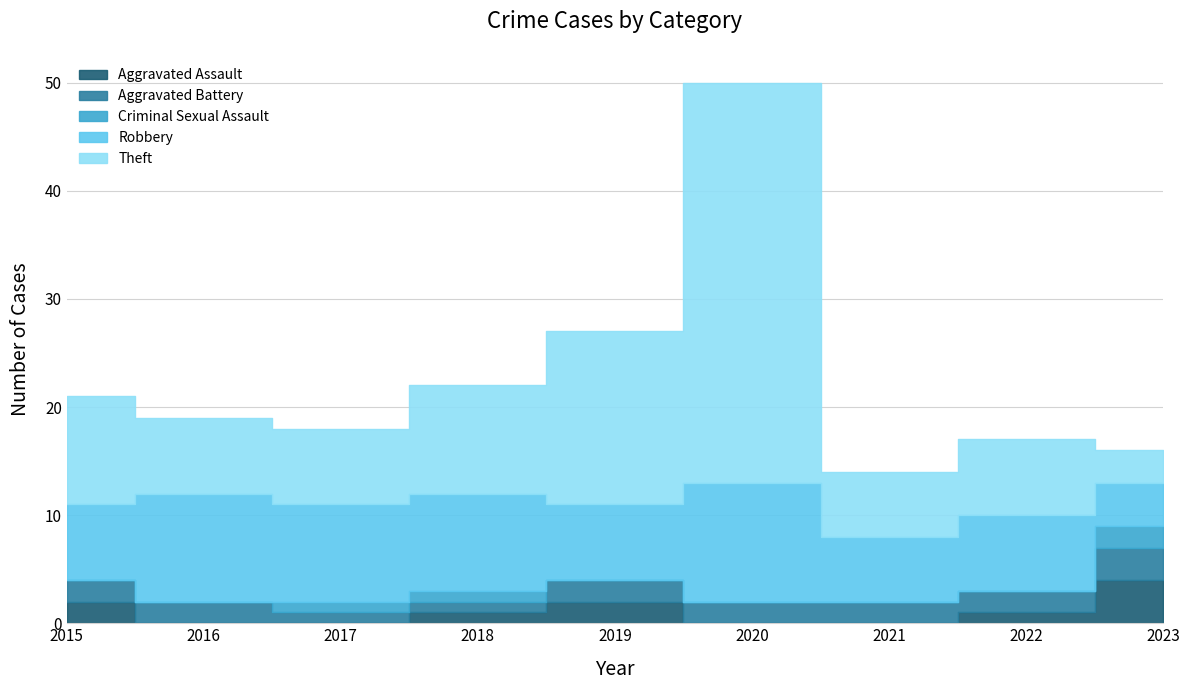

True or false: Aggravated Battery and Criminal Sexual Assault intersect in this chart.

False